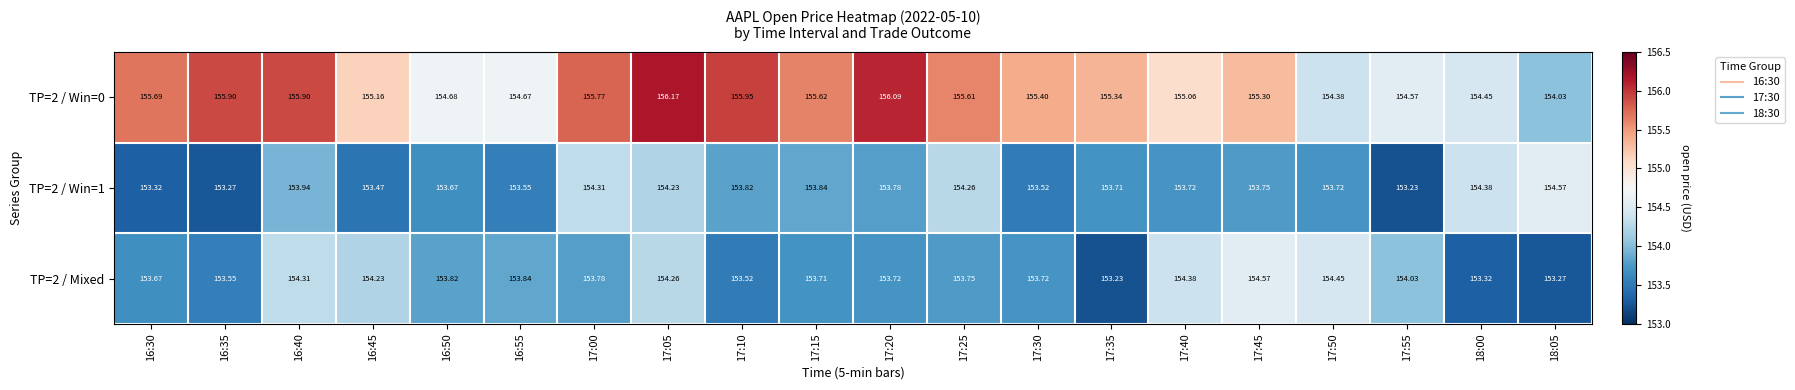

What is the total value across all series at 17:55?

461.8